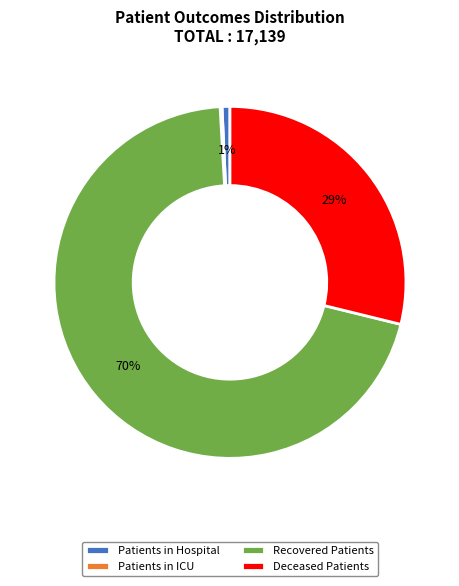

Does Deceased Patients represent more than half of the total?

No